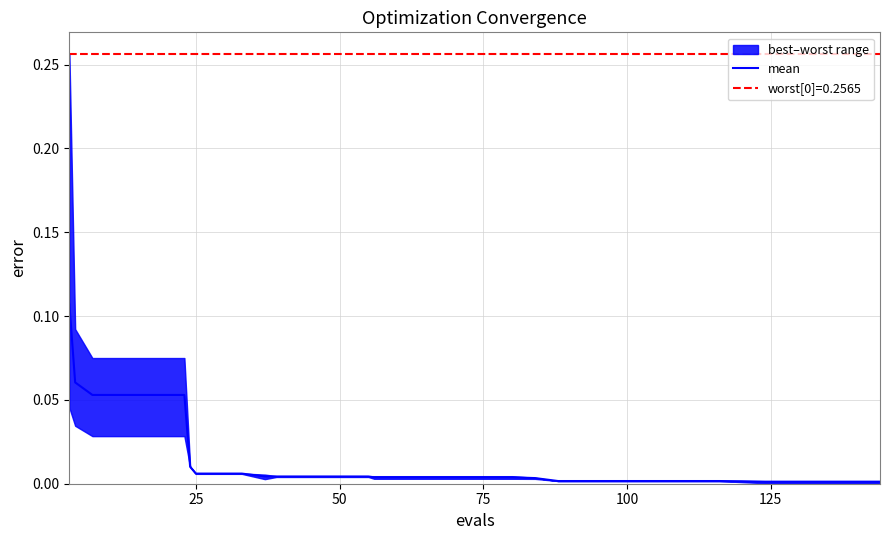

Is this an area chart (filled region under the line)?

No